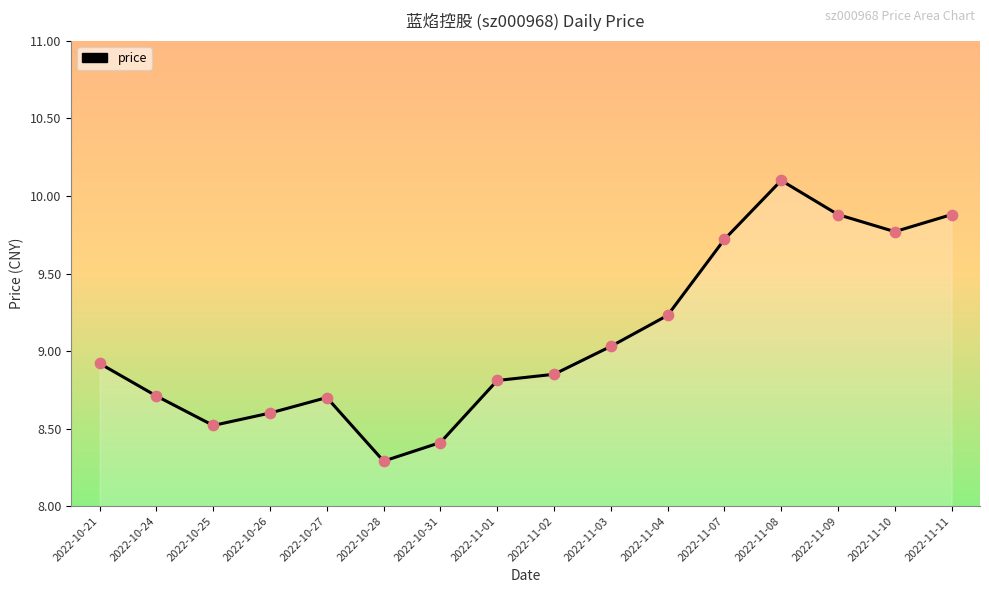

What is the change in value from 2022-10-28 to 2022-10-31?

+0.1